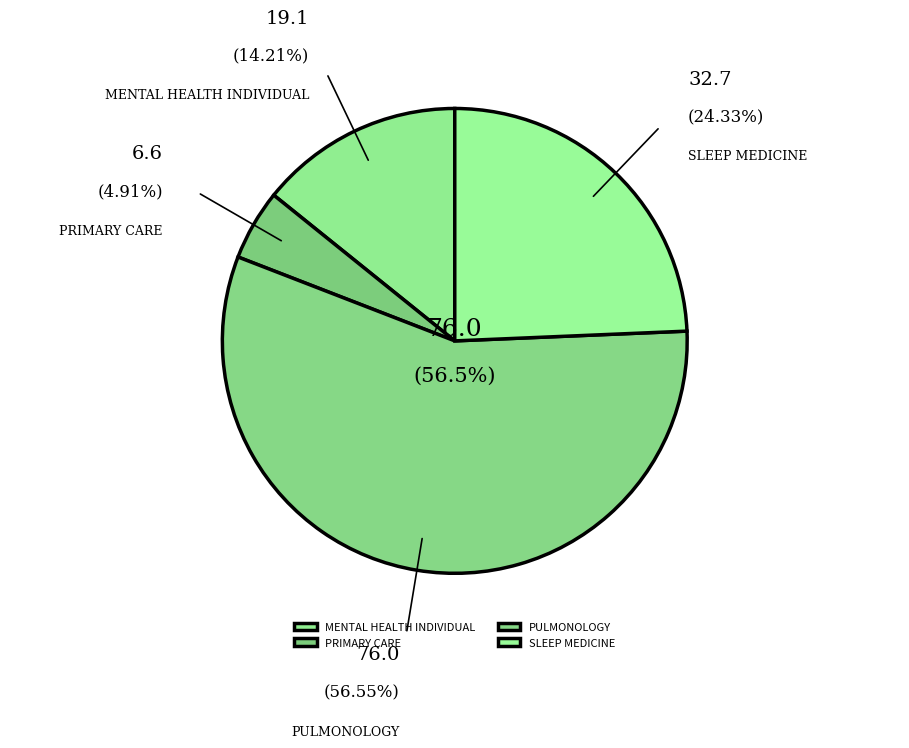

Does any single category account for the majority?

Yes